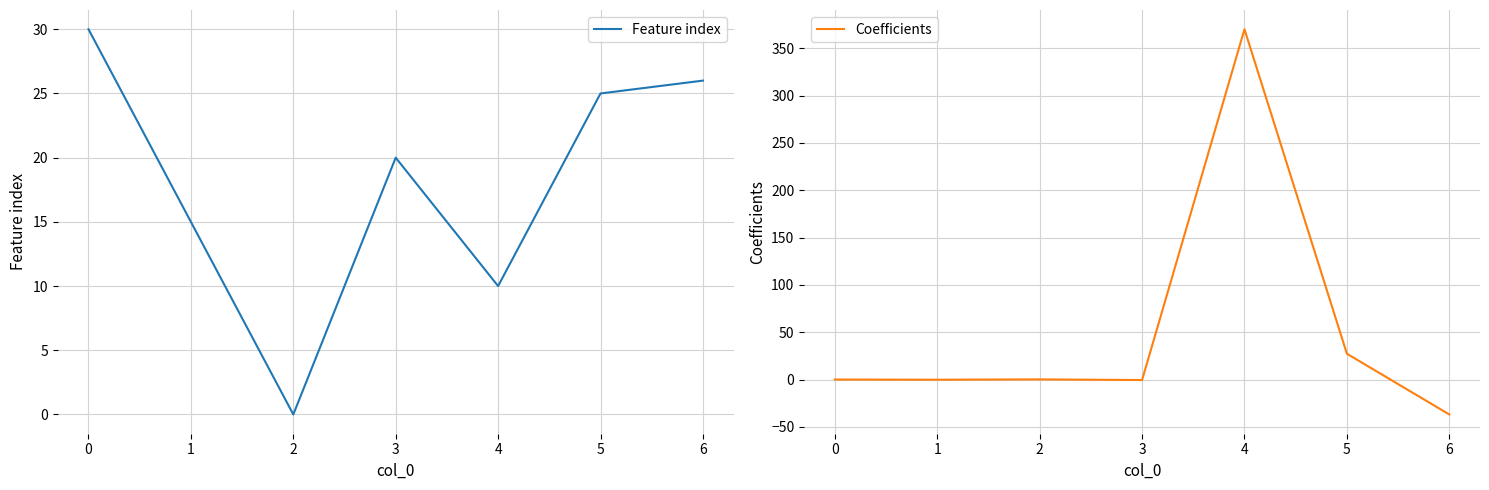

The value of Feature index at 3 is 11. True or false?

False